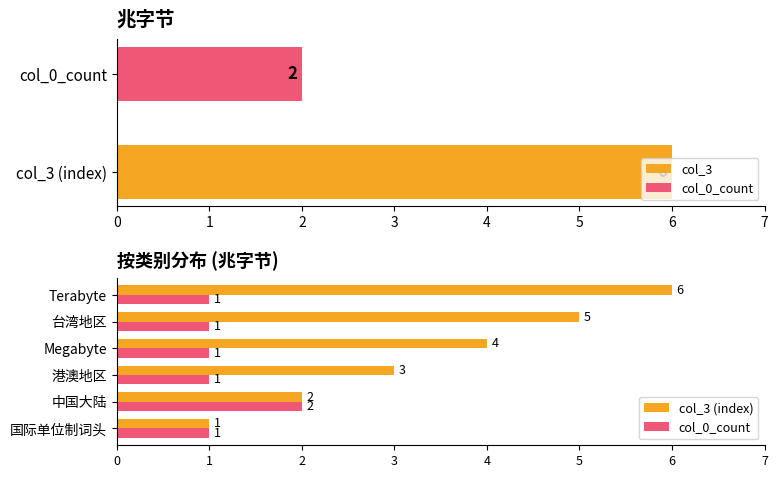

The value of col_3 (index) at 台湾地区 is 5. True or false?

True